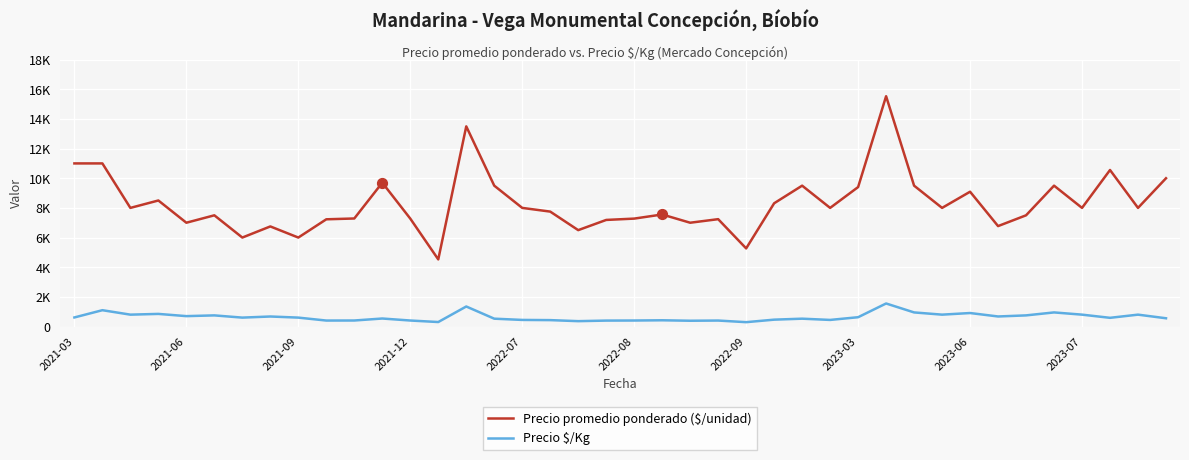

Is this an area chart (filled region under the line)?

No